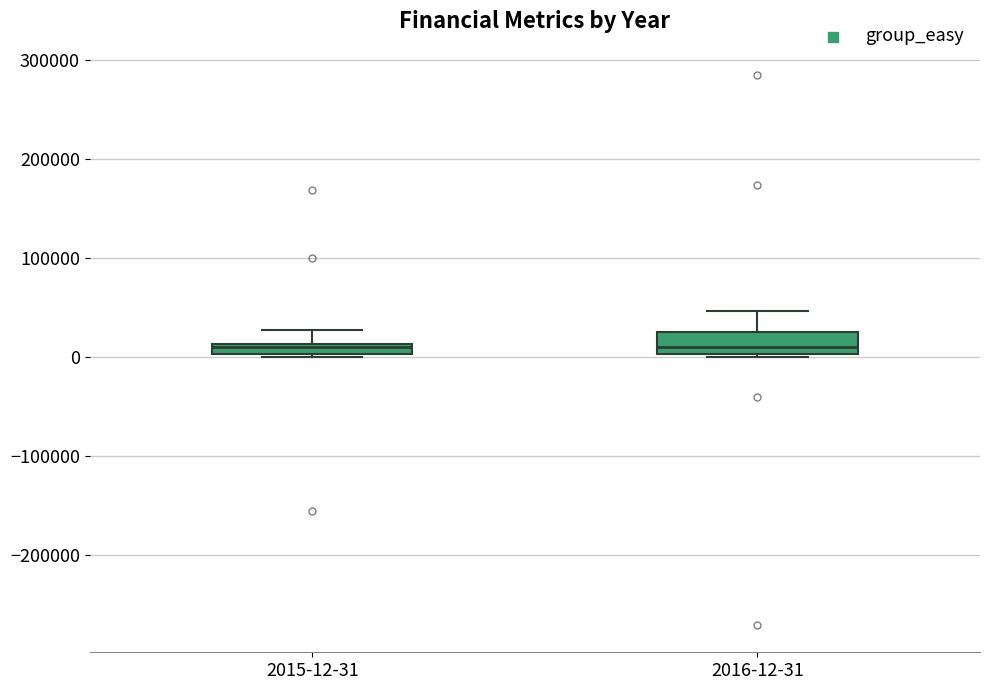

Which box is the tallest, from its lower edge to its upper edge?

2016-12-31